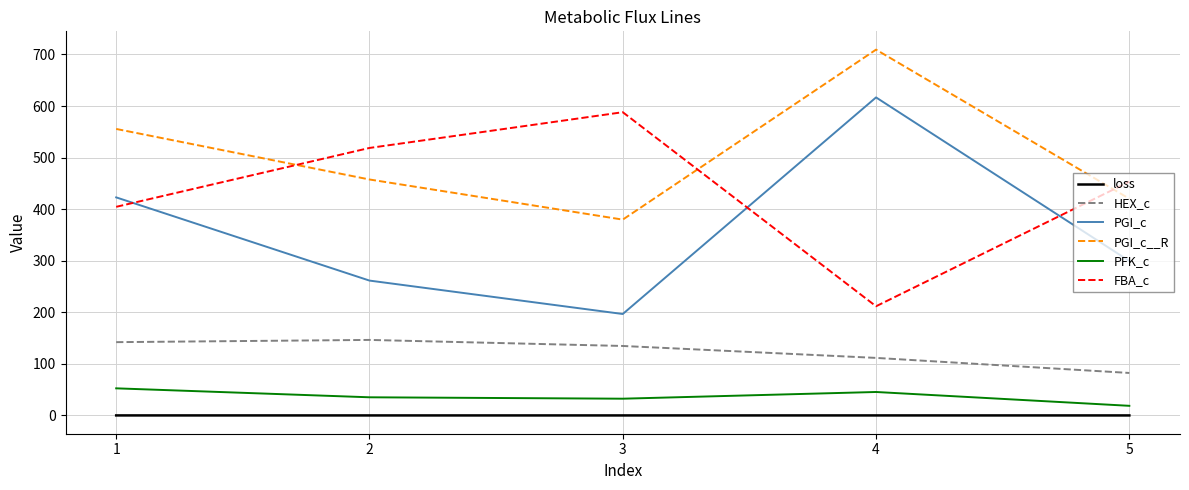

List the series in order of their peak value, lowest first.

loss, PFK_c, HEX_c, FBA_c, PGI_c, PGI_c__R